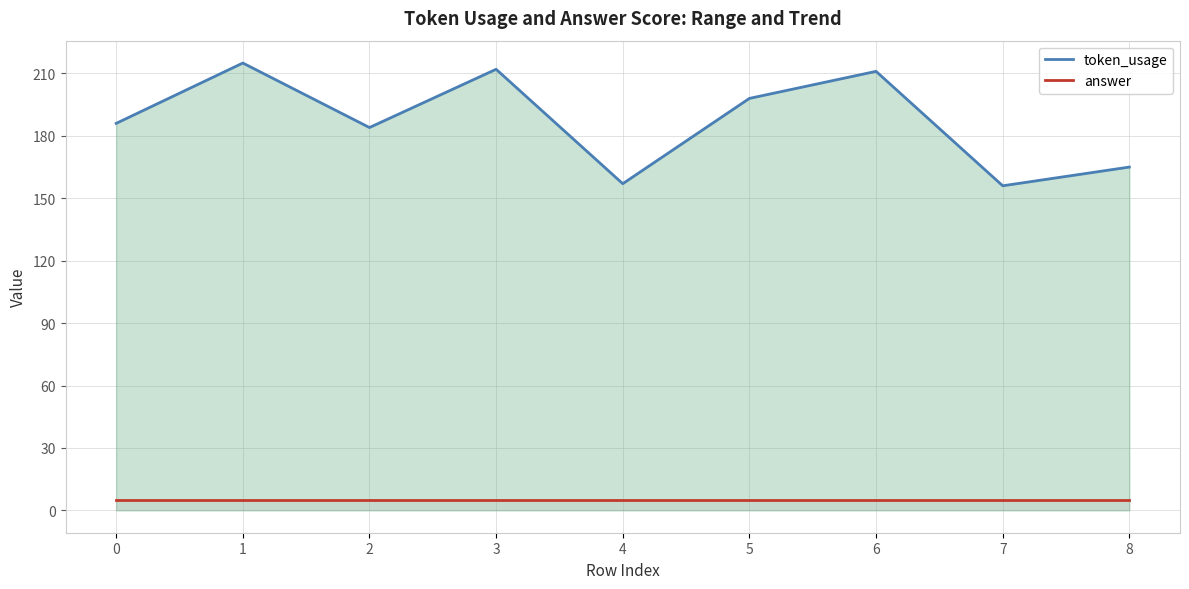

True or false: answer (line) has more than 0 interior local peaks.

False